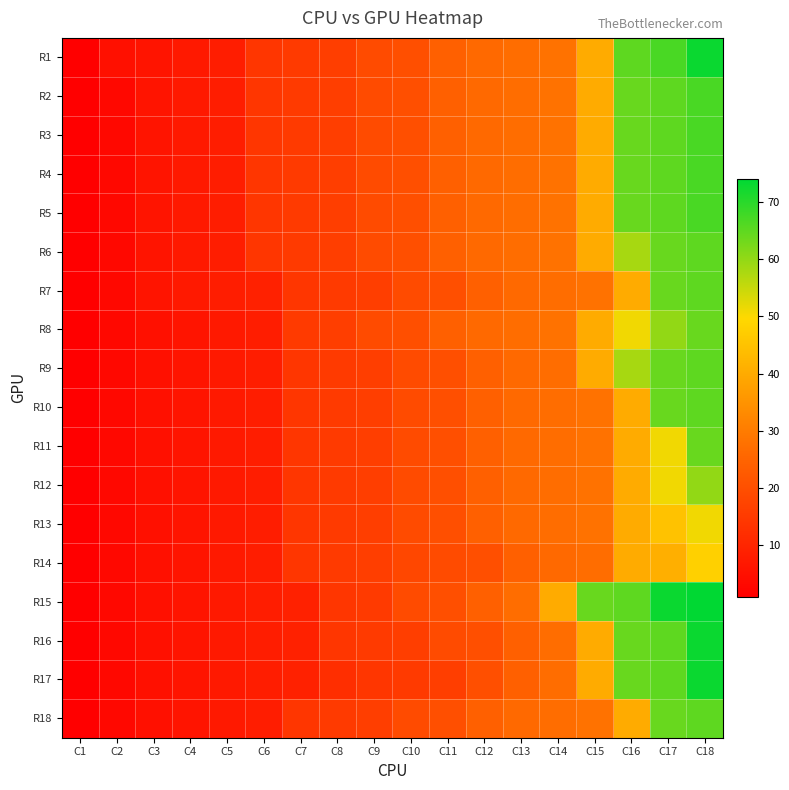

Reading left to right, list all the values displayed in this chart.

R1: C1=1	C2=5	C3=6	C4=7	C5=8	C6=14	C7=15	C8=16	C9=19	C10=20	C11=24	C12=26	C13=27	C14=28	C15=40	C16=65	C17=67	C18=73
R2: C1=1	C2=3	C3=6	C4=7	C5=8	C6=14	C7=15	C8=16	C9=19	C10=20	C11=24	C12=26	C13=27	C14=28	C15=40	C16=64	C17=65	C18=67
R3: C1=1	C2=3	C3=6	C4=7	C5=8	C6=14	C7=15	C8=16	C9=19	C10=20	C11=24	C12=26	C13=27	C14=28	C15=40	C16=64	C17=65	C18=67
R4: C1=1	C2=3	C3=6	C4=7	C5=8	C6=14	C7=15	C8=16	C9=19	C10=20	C11=24	C12=26	C13=27	C14=28	C15=40	C16=64	C17=65	C18=67
R5: C1=1	C2=3	C3=6	C4=7	C5=8	C6=14	C7=15	C8=16	C9=19	C10=20	C11=24	C12=26	C13=27	C14=28	C15=40	C16=64	C17=65	C18=67
R6: C1=1	C2=3	C3=6	C4=7	C5=8	C6=14	C7=15	C8=16	C9=19	C10=20	C11=24	C12=26	C13=27	C14=28	C15=40	C16=58	C17=64	C18=65
R7: C1=1	C2=3	C3=6	C4=7	C5=8	C6=9	C7=14	C8=15	C9=16	C10=19	C11=20	C12=24	C13=26	C14=27	C15=28	C16=40	C17=64	C18=65
R8: C1=1	C2=3	C3=5	C4=6	C5=7	C6=8	C7=15	C8=16	C9=19	C10=20	C11=24	C12=26	C13=27	C14=28	C15=40	C16=51	C17=60	C18=64
R9: C1=1	C2=3	C3=5	C4=6	C5=7	C6=8	C7=14	C8=15	C9=16	C10=19	C11=20	C12=24	C13=26	C14=27	C15=40	C16=58	C17=64	C18=65
R10: C1=1	C2=3	C3=5	C4=6	C5=7	C6=8	C7=14	C8=15	C9=16	C10=19	C11=20	C12=24	C13=26	C14=27	C15=28	C16=40	C17=64	C18=65
R11: C1=1	C2=3	C3=5	C4=6	C5=7	C6=8	C7=14	C8=15	C9=16	C10=19	C11=20	C12=24	C13=26	C14=27	C15=28	C16=40	C17=51	C18=64
R12: C1=1	C2=3	C3=5	C4=6	C5=7	C6=8	C7=14	C8=15	C9=16	C10=19	C11=20	C12=24	C13=26	C14=27	C15=28	C16=40	C17=51	C18=60
R13: C1=1	C2=3	C3=5	C4=6	C5=7	C6=8	C7=14	C8=15	C9=16	C10=19	C11=20	C12=24	C13=26	C14=27	C15=28	C16=40	C17=45	C18=51
R14: C1=1	C2=3	C3=5	C4=6	C5=7	C6=8	C7=14	C8=15	C9=16	C10=18	C11=19	C12=20	C13=24	C14=26	C15=27	C16=40	C17=41	C18=48
R15: C1=1	C2=3	C3=5	C4=6	C5=7	C6=8	C7=9	C8=14	C9=15	C10=19	C11=20	C12=24	C13=27	C14=40	C15=64	C16=65	C17=73	C18=74
R16: C1=1	C2=3	C3=5	C4=6	C5=7	C6=8	C7=9	C8=14	C9=15	C10=16	C11=19	C12=20	C13=24	C14=27	C15=40	C16=64	C17=65	C18=73
R17: C1=1	C2=3	C3=5	C4=6	C5=7	C6=8	C7=9	C8=12	C9=14	C10=15	C11=16	C12=20	C13=24	C14=27	C15=40	C16=64	C17=65	C18=73
R18: C1=1	C2=3	C3=5	C4=6	C5=7	C6=8	C7=14	C8=15	C9=16	C10=19	C11=20	C12=24	C13=26	C14=27	C15=28	C16=40	C17=64	C18=65